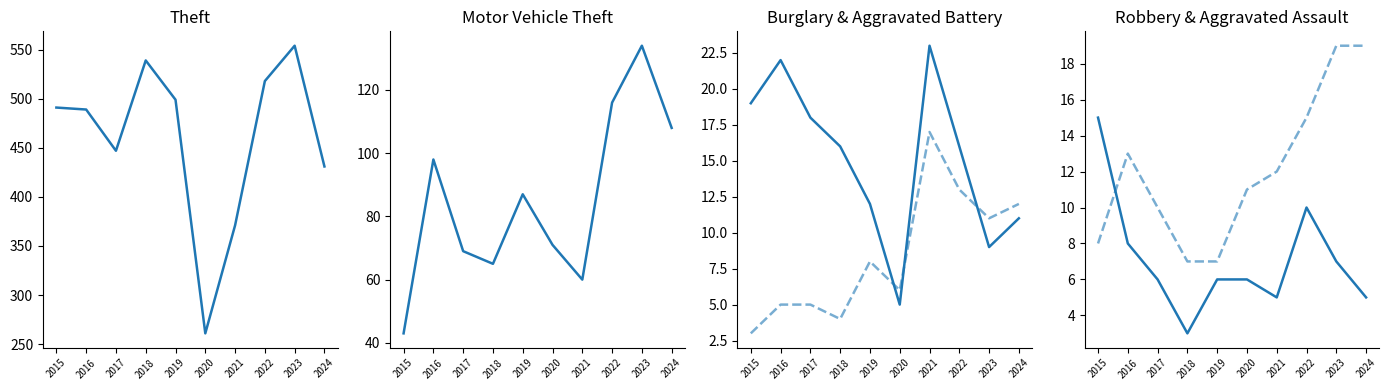

What is the value of the Theft point at the 9th from the left?

554